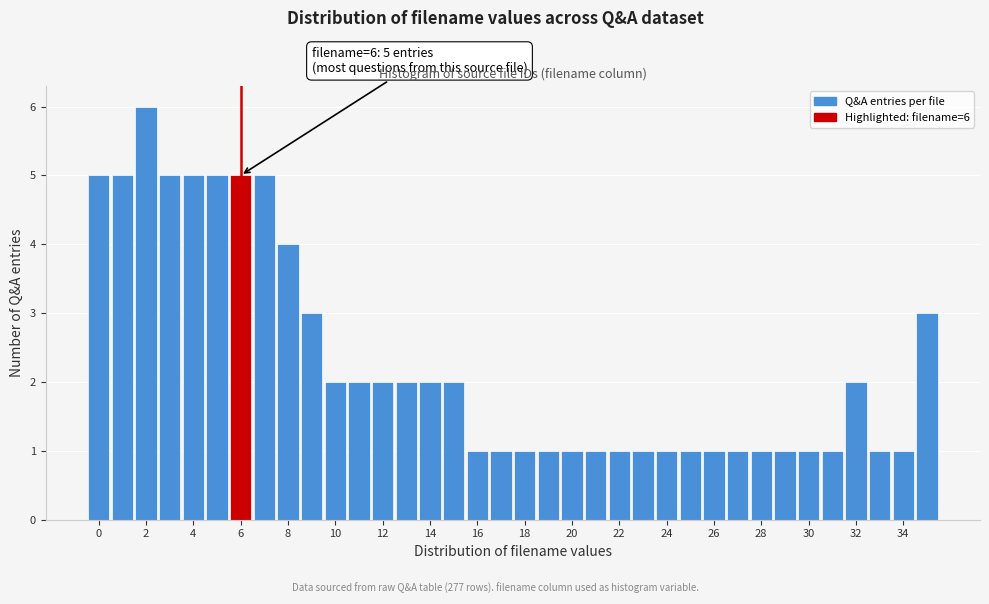

Over which range of the x-axis is the bar tallest?

1.5 to 2.5